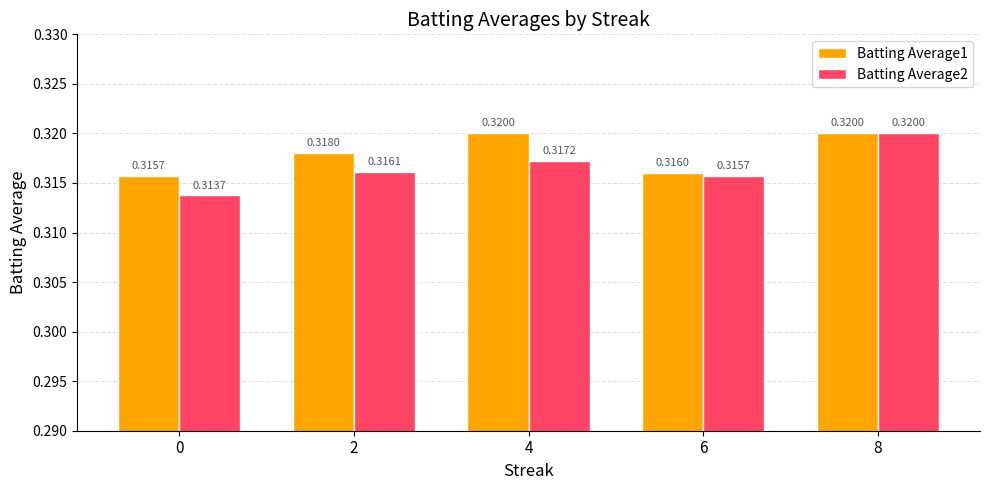

At 4, list the series in order from smallest to largest.

Batting Average2, Batting Average1